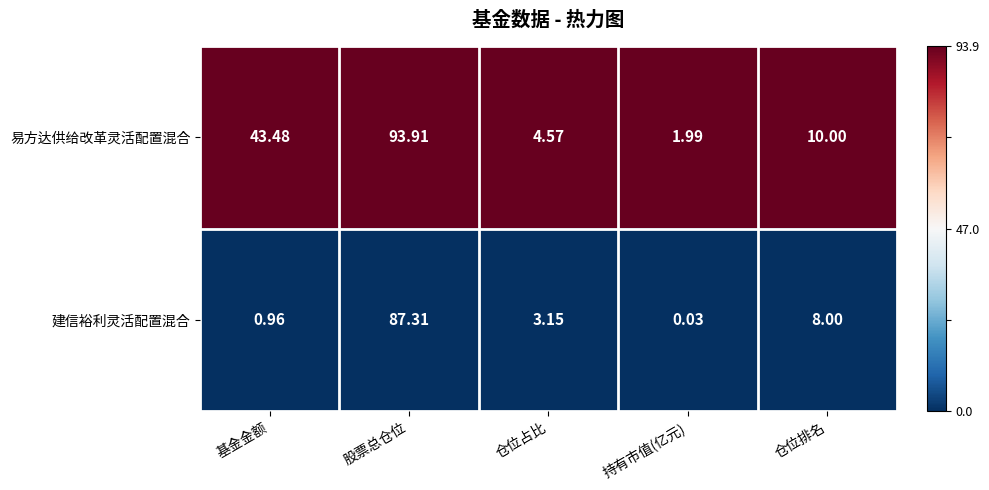

Which series has the largest total across all categories?

易方达供给改革灵活配置混合